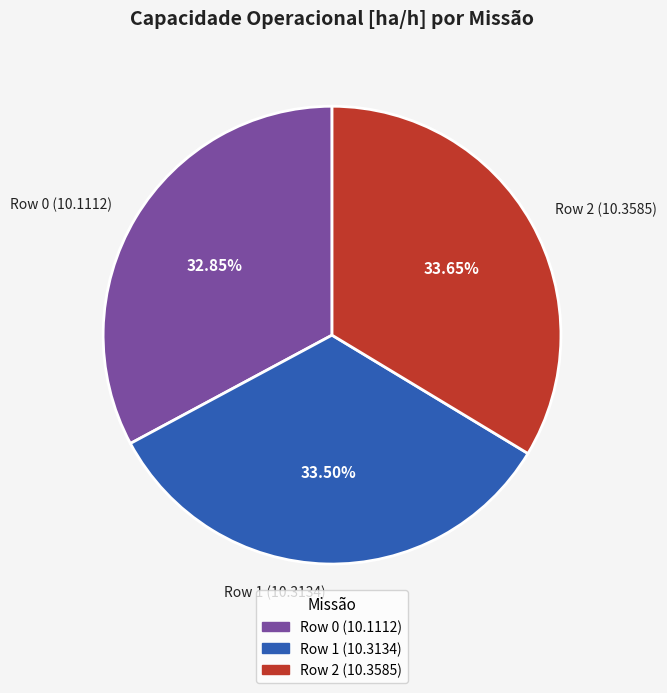

What is the ratio of the value at Row 2 (10.3585) to the value at Row 0 (10.1112)?

1.0